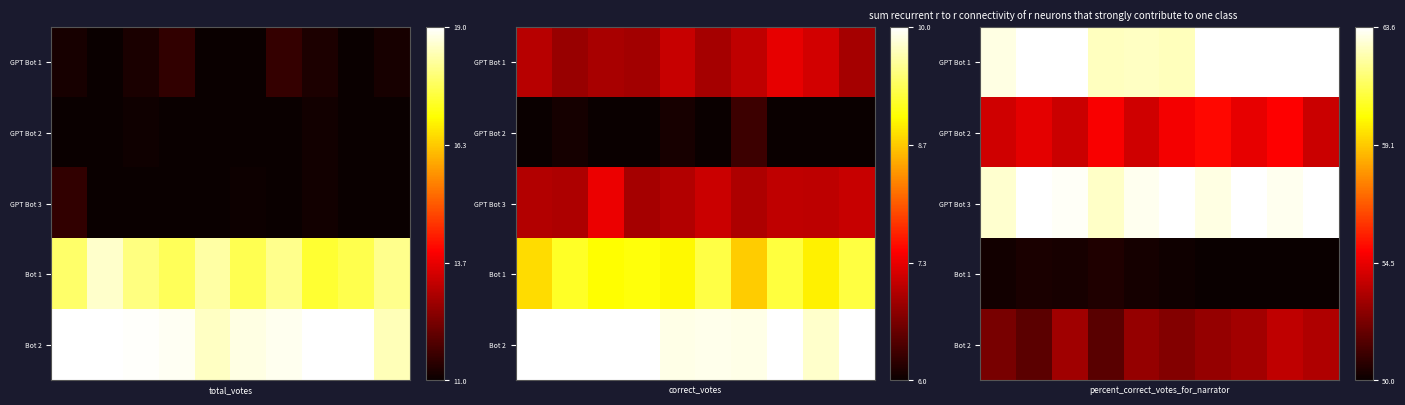

Which series has the widest spread of values?

Bot 2